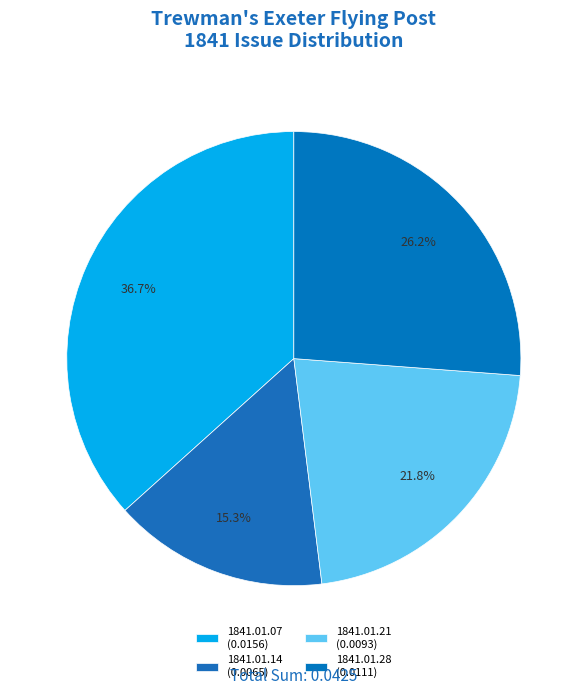

How many slices are in this pie chart?

4